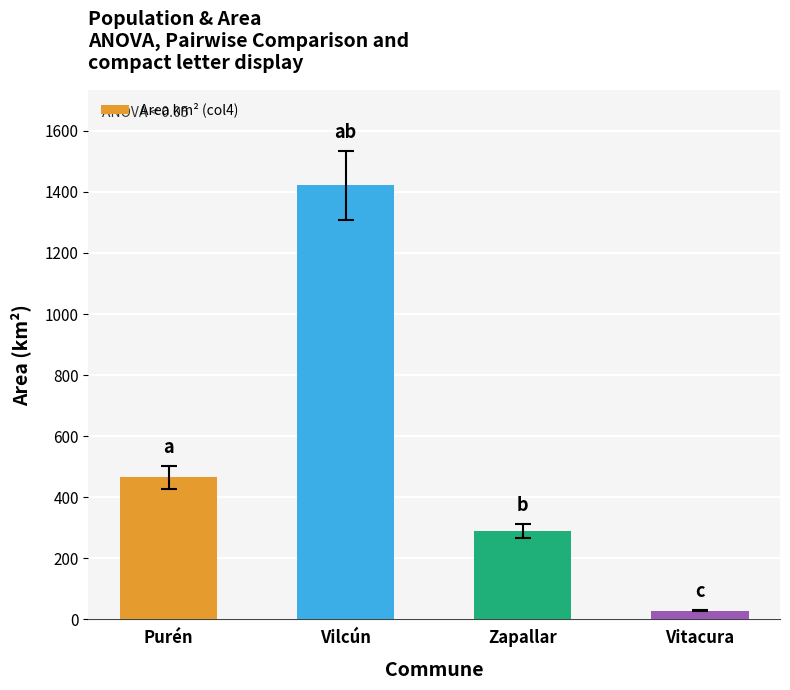

List the labels in order of value, largest first.

Vilcún, Purén, Zapallar, Vitacura